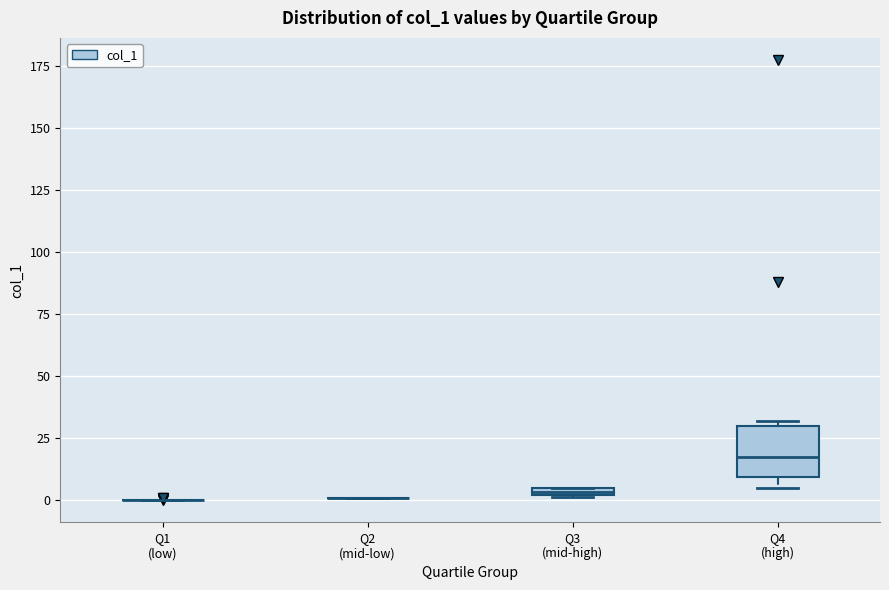

Comparing the boxes themselves (not the whiskers), which one is the tallest?

Q4 (high)